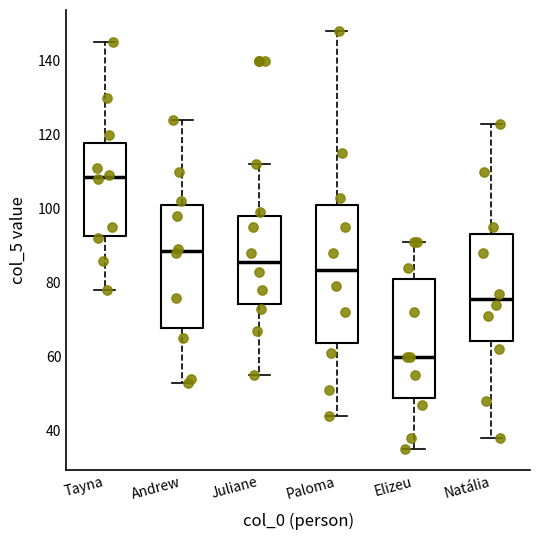

Which box has the highest median line?

Tayna